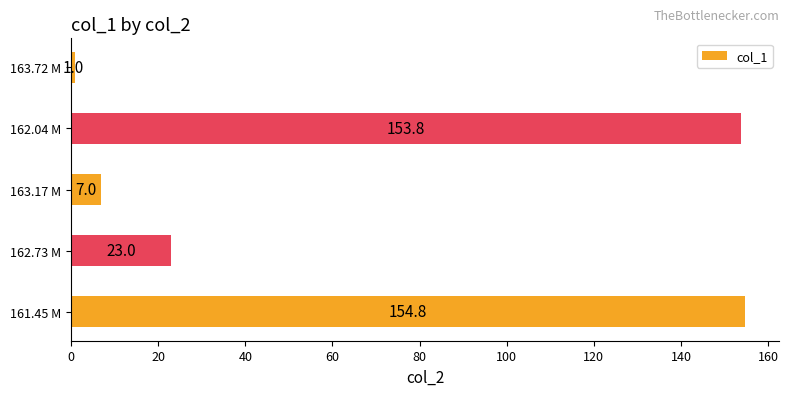

Rank the categories by value from highest to lowest.

161.45 M, 162.04 M, 162.73 M, 163.17 M, 163.72 M